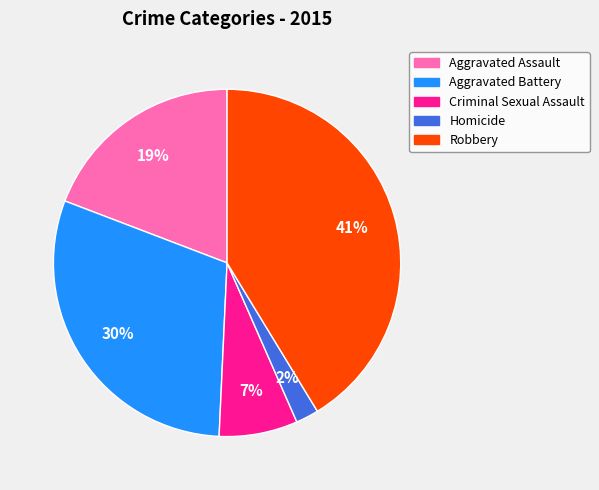

Which has a higher value, Robbery or Criminal Sexual Assault?

Robbery